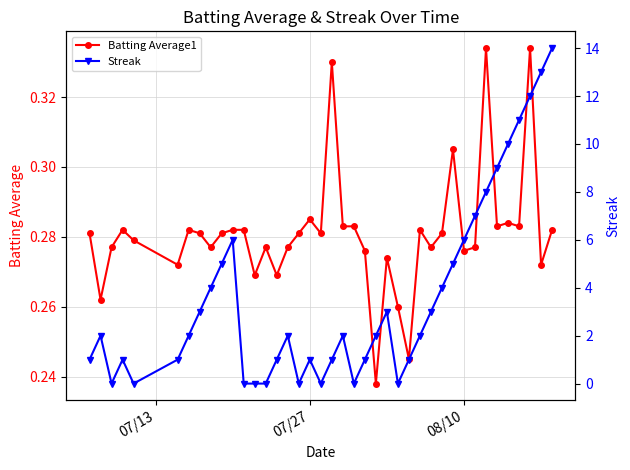

Count the Batting Average1 values in the range 0 to 1.

40